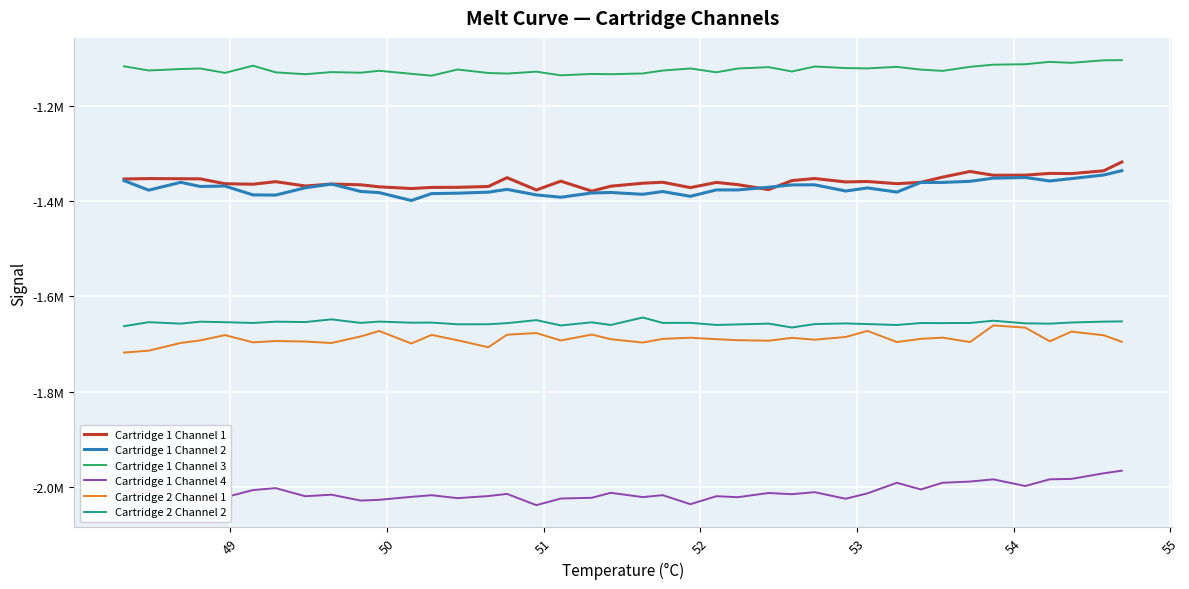

What is the difference between the maximum and minimum values in the Cartridge 1 Channel 4 series?

72589